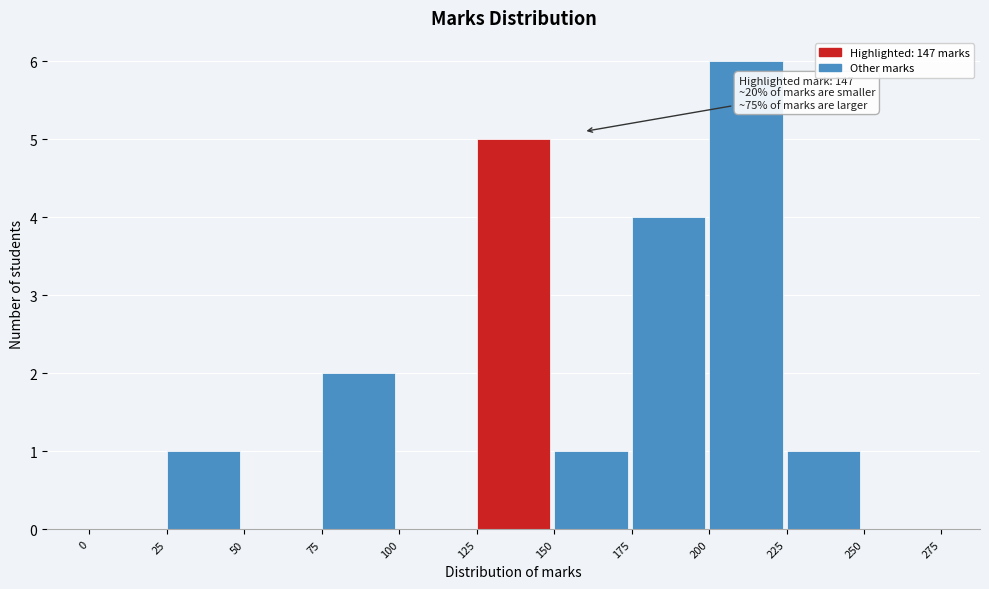

Over which range of the x-axis is the bar tallest?

200 to 225